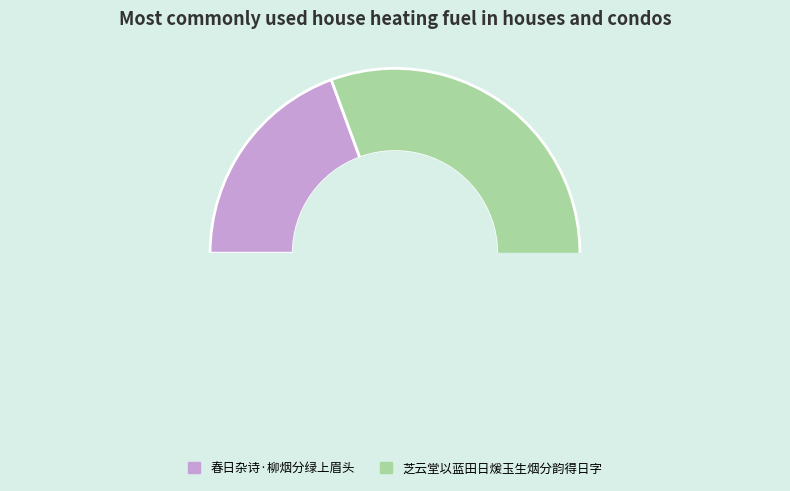

To the nearest percent, what is the average slice percentage?

50%